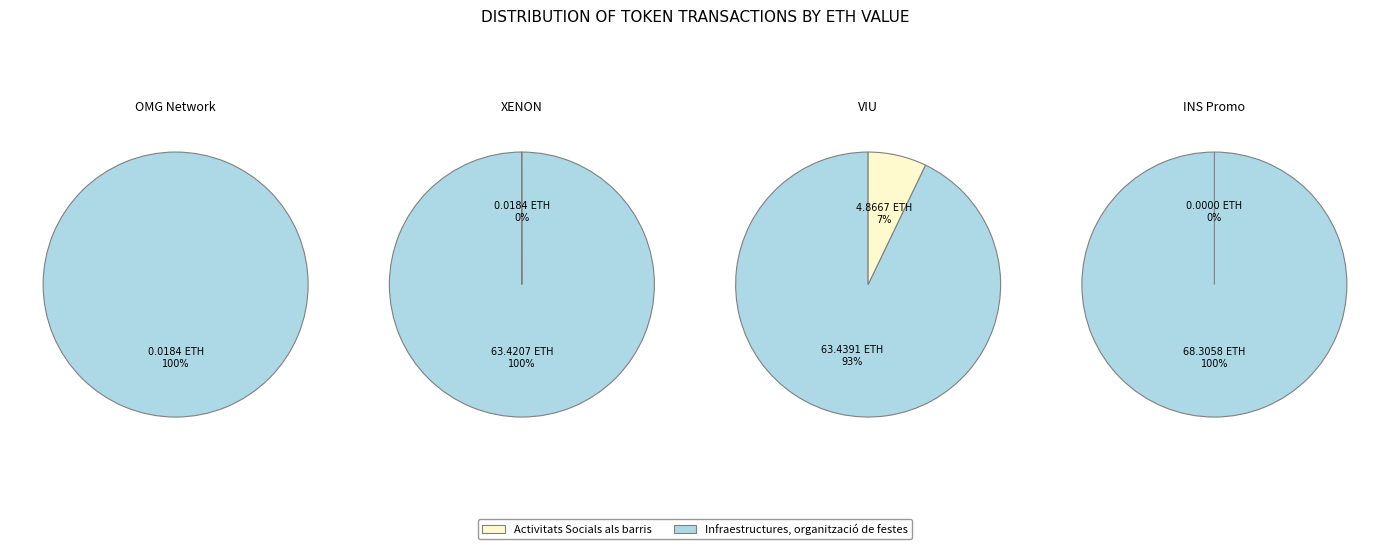

To the nearest percent, what is the difference between the largest and smallest slice percentages?

93%